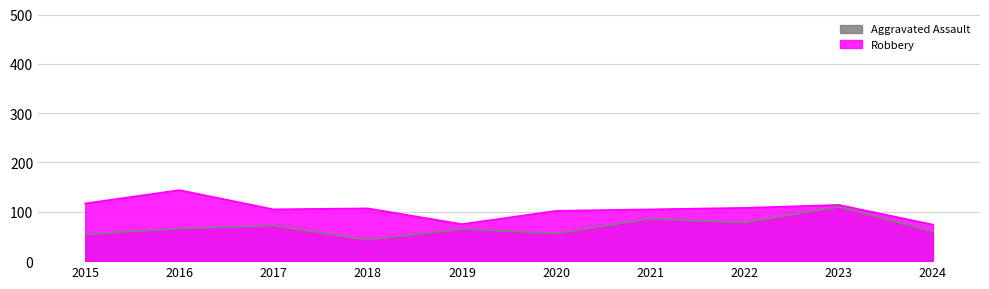

What is the spread (max minus min) of values at 2022?

30